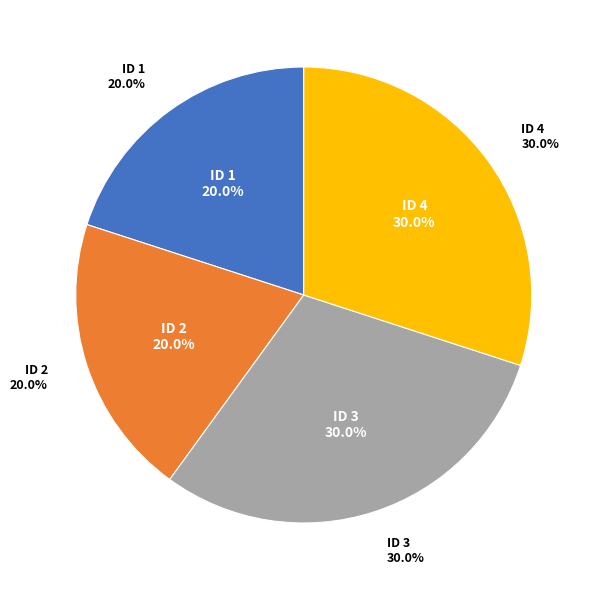

The 2 slice represents 20% of the pie. True or false?

True